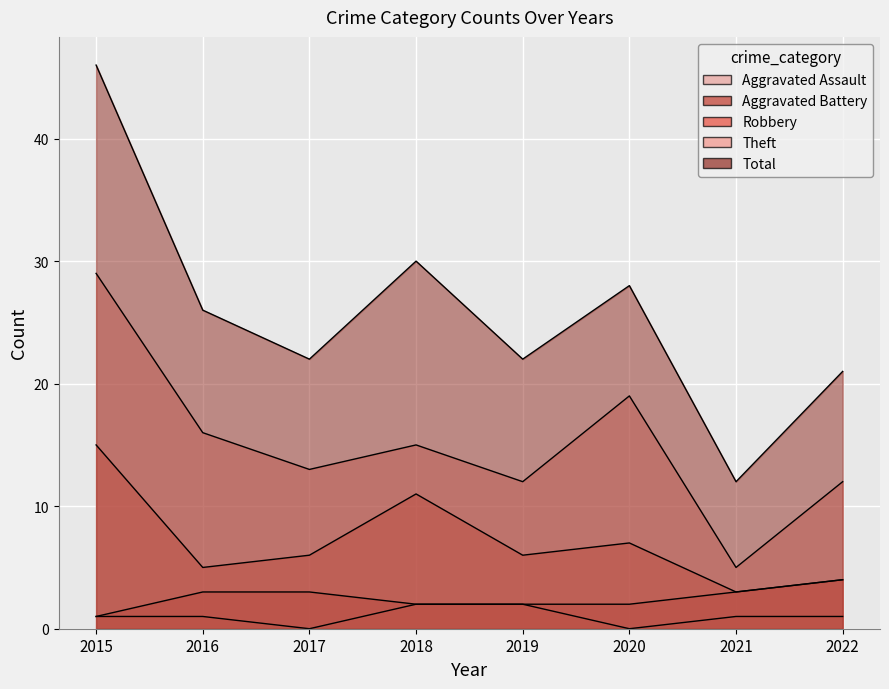

Which series has the largest total across all categories?

Total